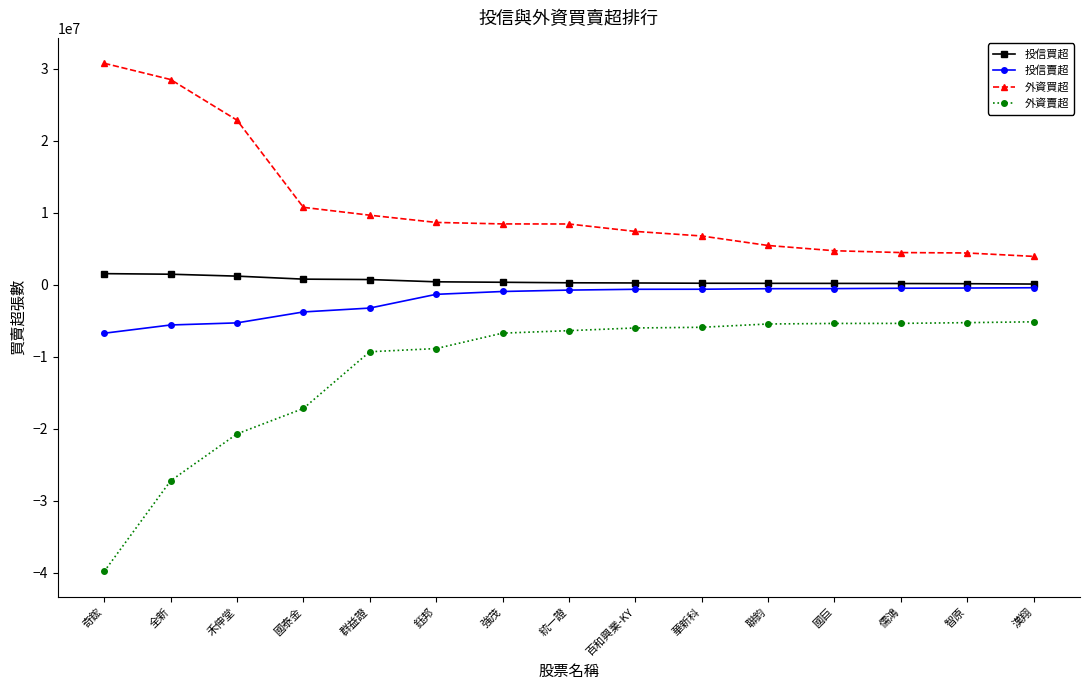

What position from the right is 強茂?

9